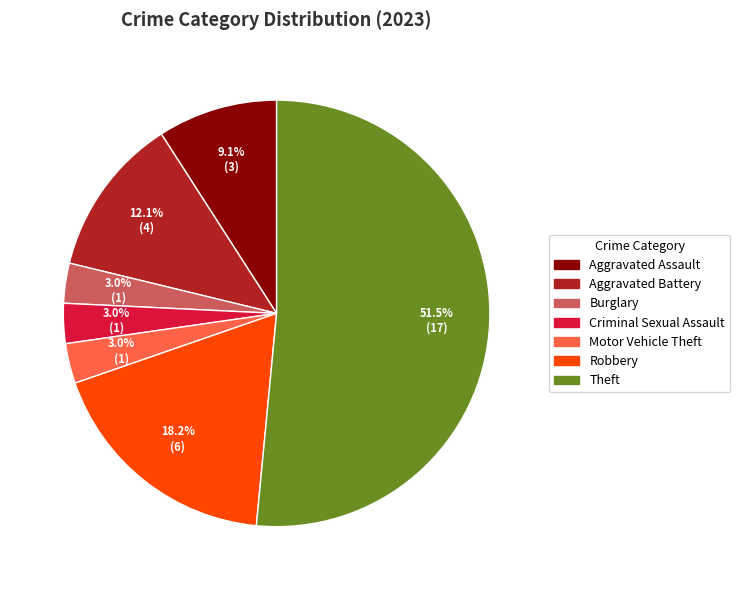

How many slices are in this pie chart?

7